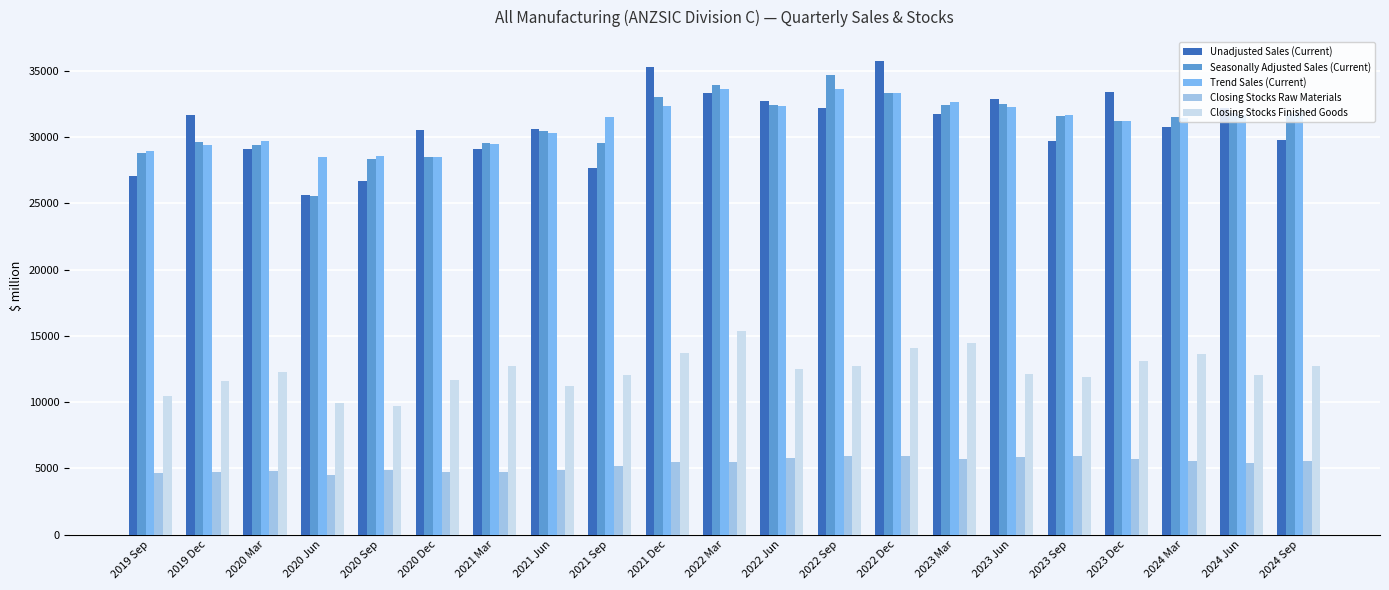

What is the total value across all series at 2023 Mar?

116971